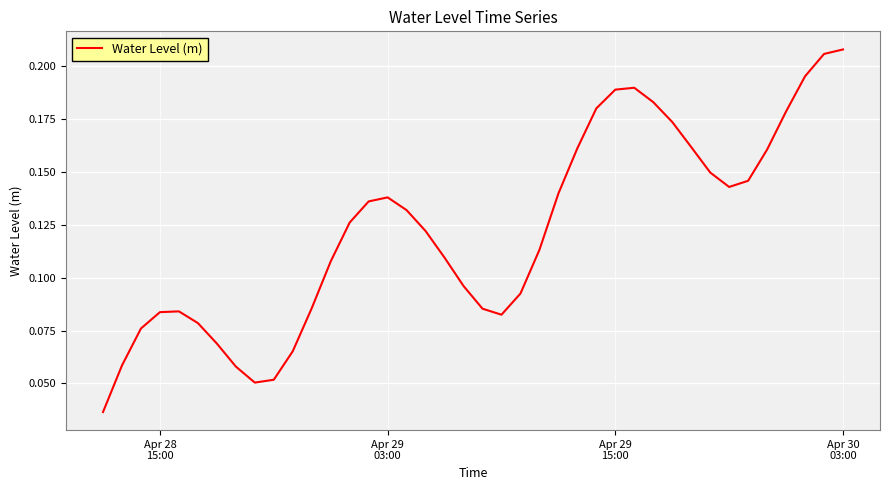

Reading left to right, list all the values displayed in this chart.

0.0	0.1	0.1	0.1	0.1	0.1	0.1	0.1	0.1	0.1	0.1	0.1	0.1	0.1	0.1	0.1	0.1	0.1	0.1	0.1	0.1	0.1	0.1	0.1	0.1	0.2	0.2	0.2	0.2	0.2	0.2	0.2	0.1	0.1	0.1	0.2	0.2	0.2	0.2	0.2